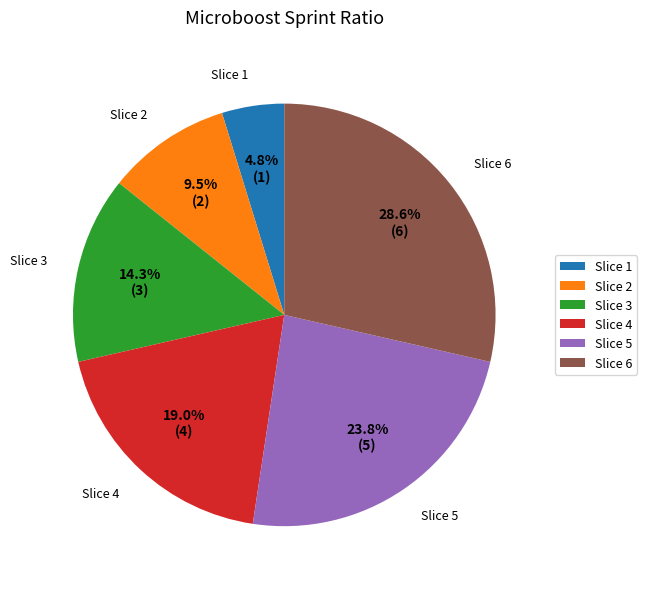

How many slices are in this pie chart?

6